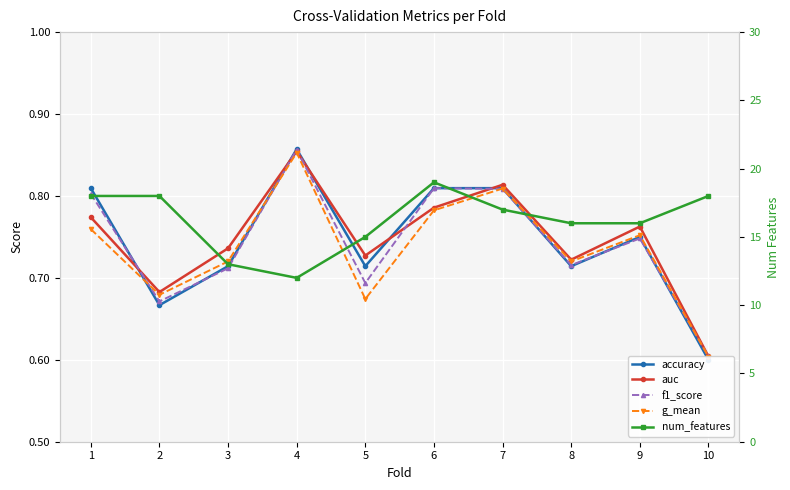

Reading left to right, transcribe all the data shown in this chart.

accuracy: 1=0.8	2=0.7	3=0.7	4=0.9	5=0.7	6=0.8	7=0.8	8=0.7	9=0.8	10=0.6
auc: 1=0.8	2=0.7	3=0.7	4=0.9	5=0.7	6=0.8	7=0.8	8=0.7	9=0.8	10=0.6
f1_score: 1=0.8	2=0.7	3=0.7	4=0.9	5=0.7	6=0.8	7=0.8	8=0.7	9=0.7	10=0.6
g_mean: 1=0.8	2=0.7	3=0.7	4=0.9	5=0.7	6=0.8	7=0.8	8=0.7	9=0.8	10=0.6
num_features: 1=18.0	2=18.0	3=13.0	4=12.0	5=15.0	6=19.0	7=17.0	8=16.0	9=16.0	10=18.0